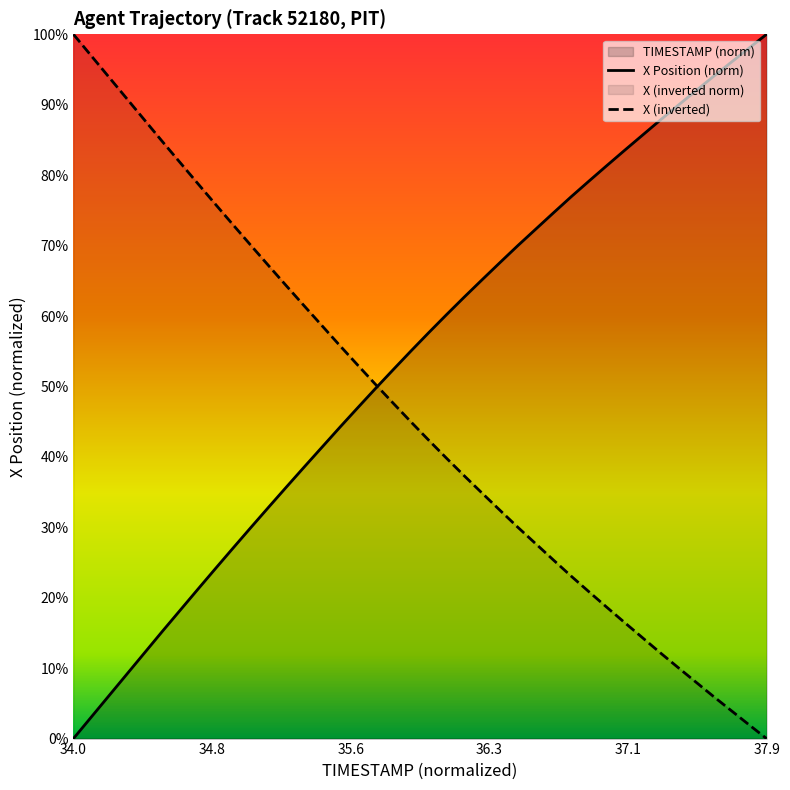

List the series in order of their overall mean, lowest first.

X (inverted), X Position (norm)